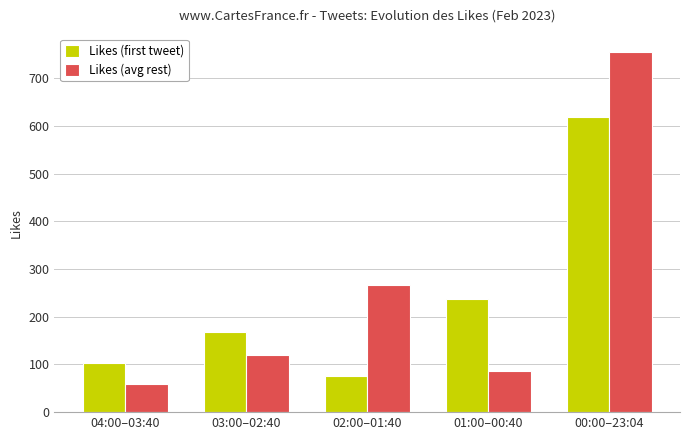

At which category does the chart reach its minimum across all series?

04:00–03:40